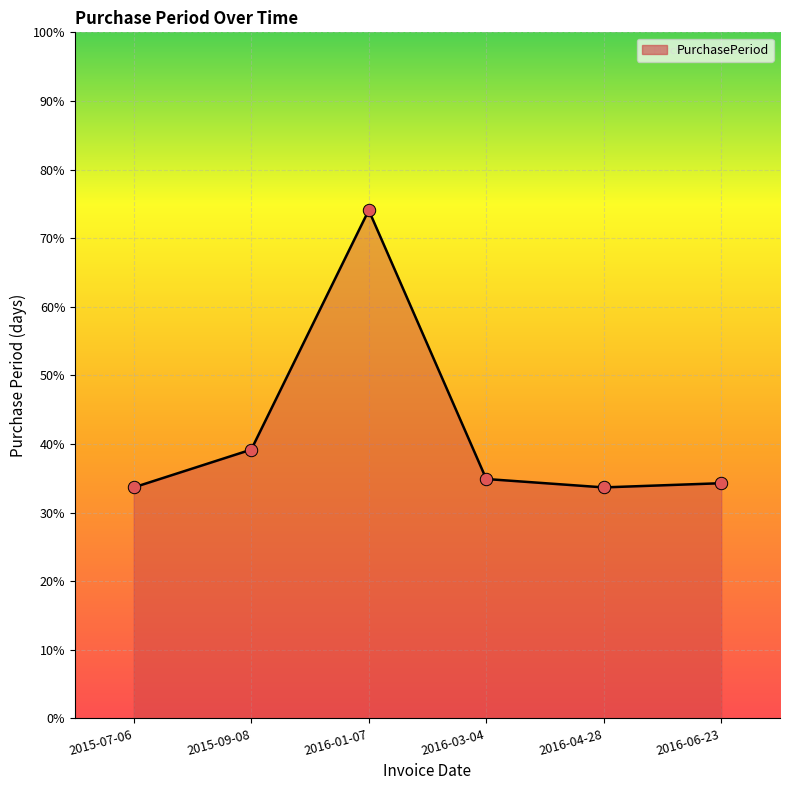

Does the chart have visible grid lines?

Yes